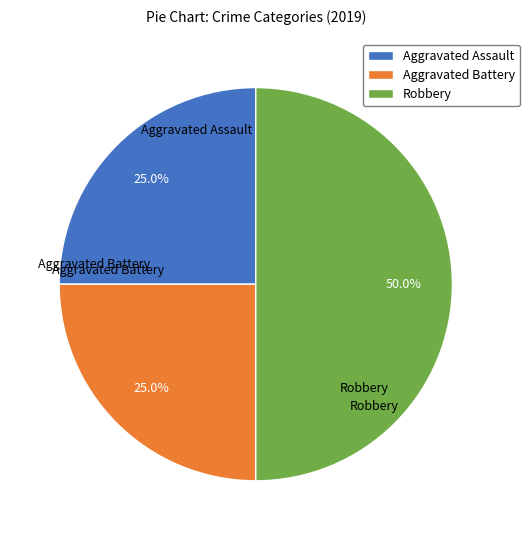

Approximately how many times larger is the value at Robbery compared to Aggravated Battery?

2.0